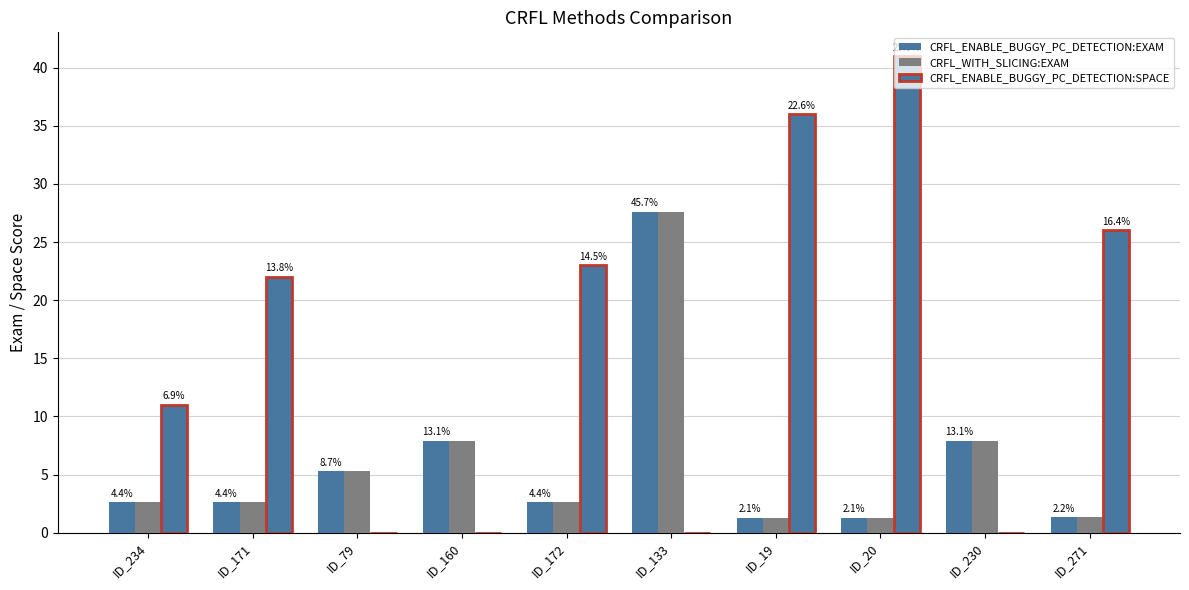

How many groups of bars are there?

10